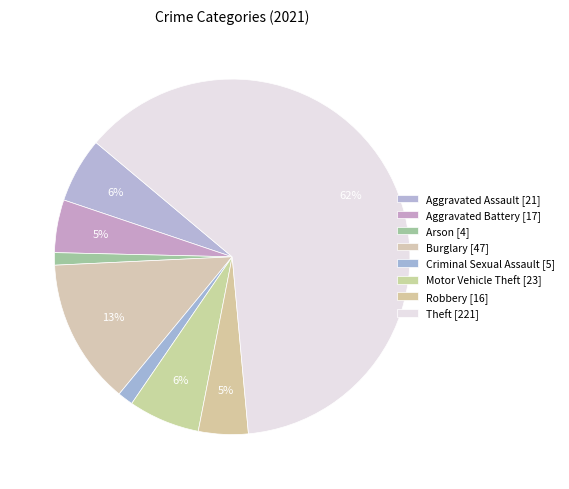

How many segments does this pie chart have?

8